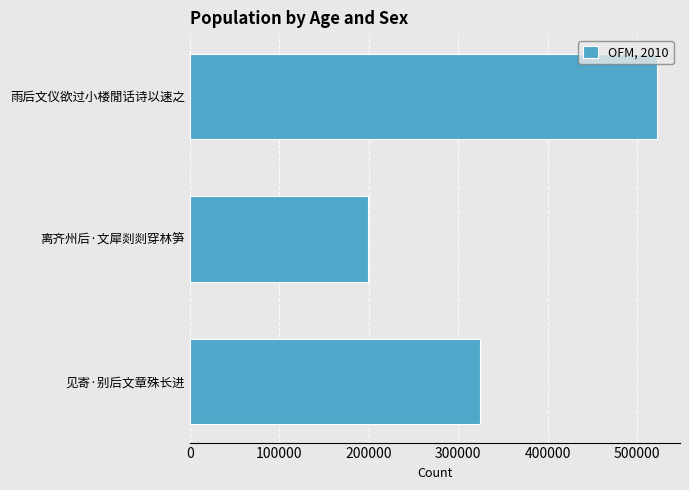

Rank the categories by value from highest to lowest.

雨后文仪欲过小楼閒话诗以速之, 见寄·别后文章殊长进, 离齐州后·文犀剡剡穿林笋